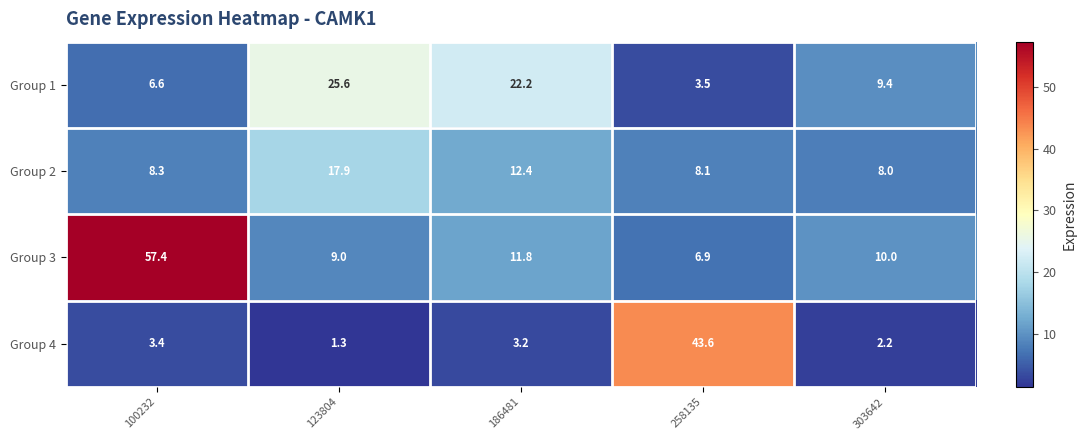

The Group 4 series shows 2.2 at 123804. True or false?

False